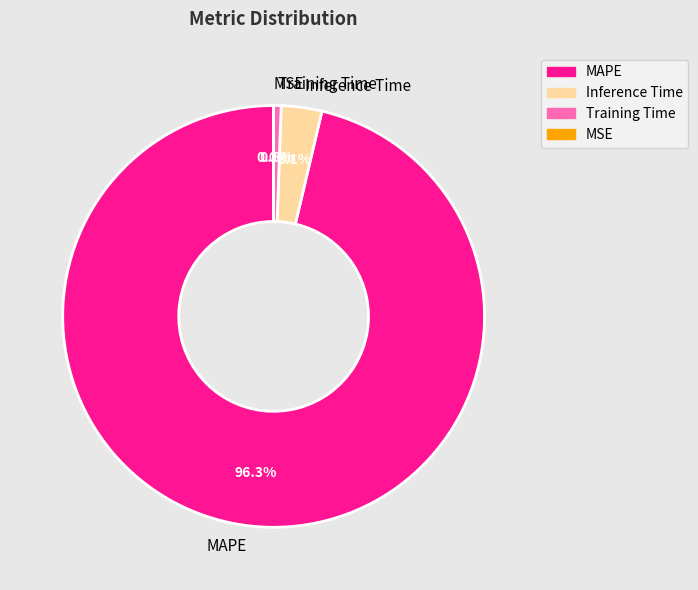

To the nearest percent, what is the difference between the largest and smallest slice percentages?

96%